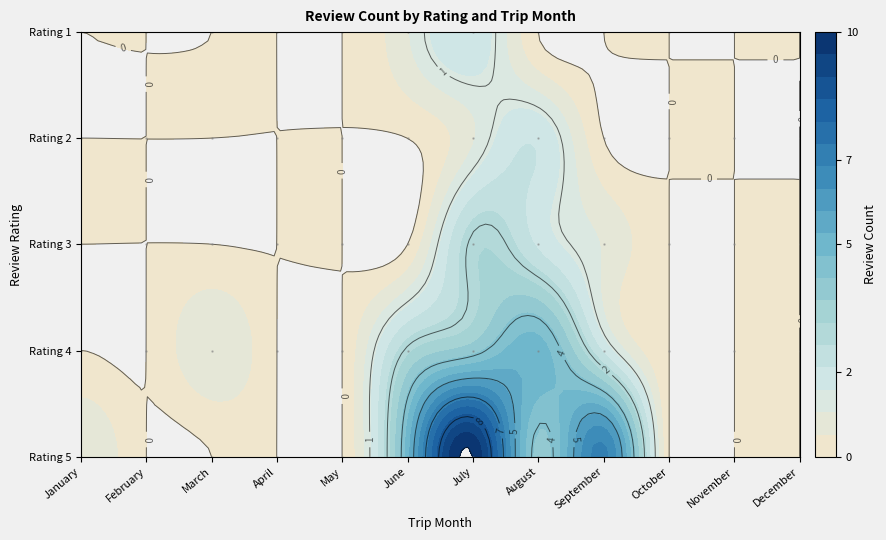

Which series changed the most between March 2018 and May 2018?

4